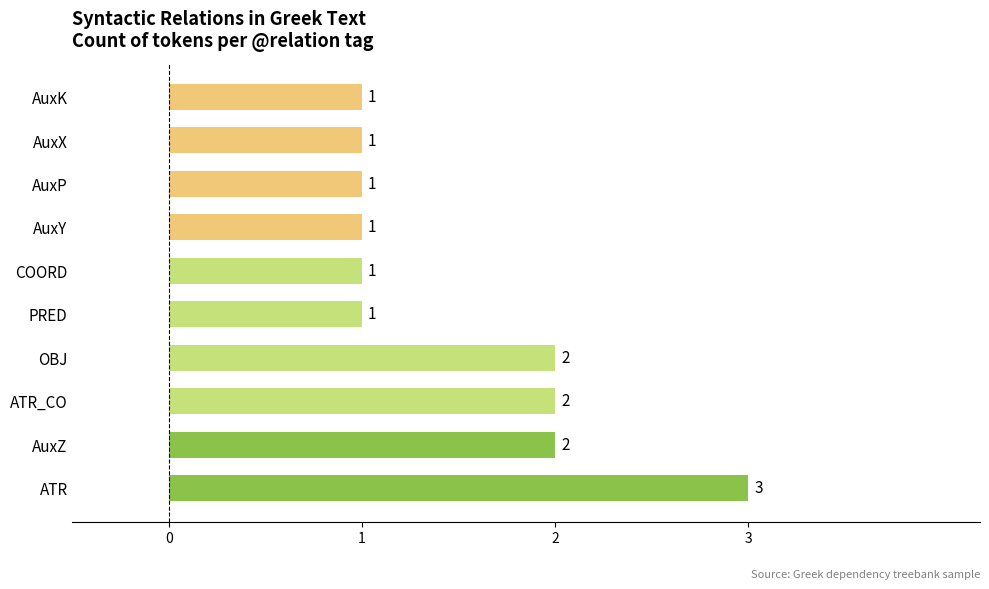

The value at COORD is 2. True or false?

False